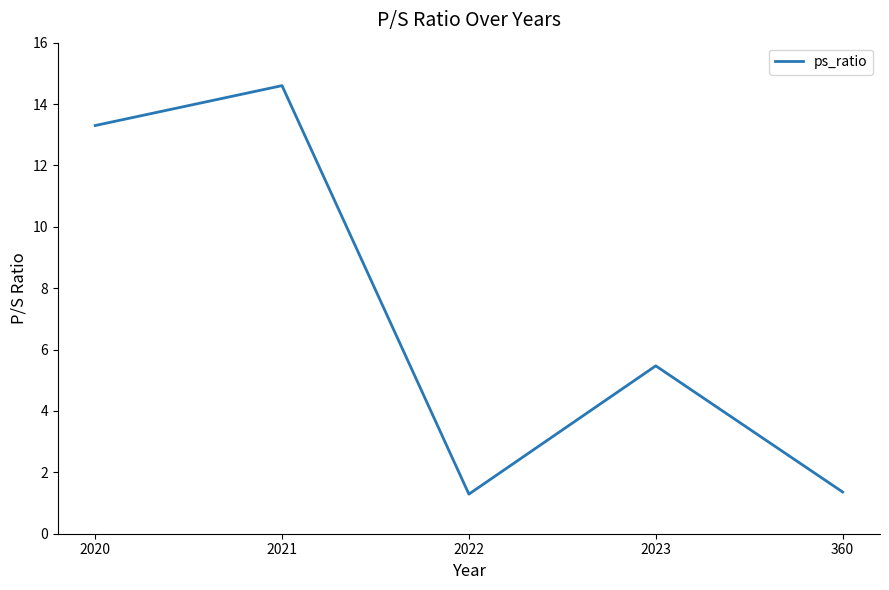

At which label is the value closest to 7?

2023